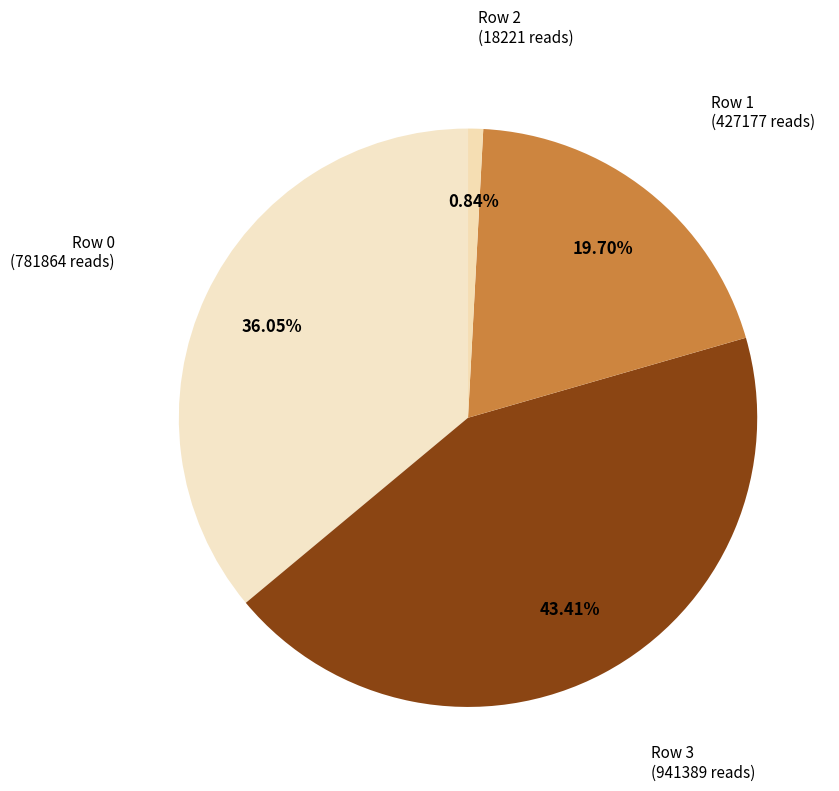

Is the sum of Row 1 and Row 2 greater than half?

No